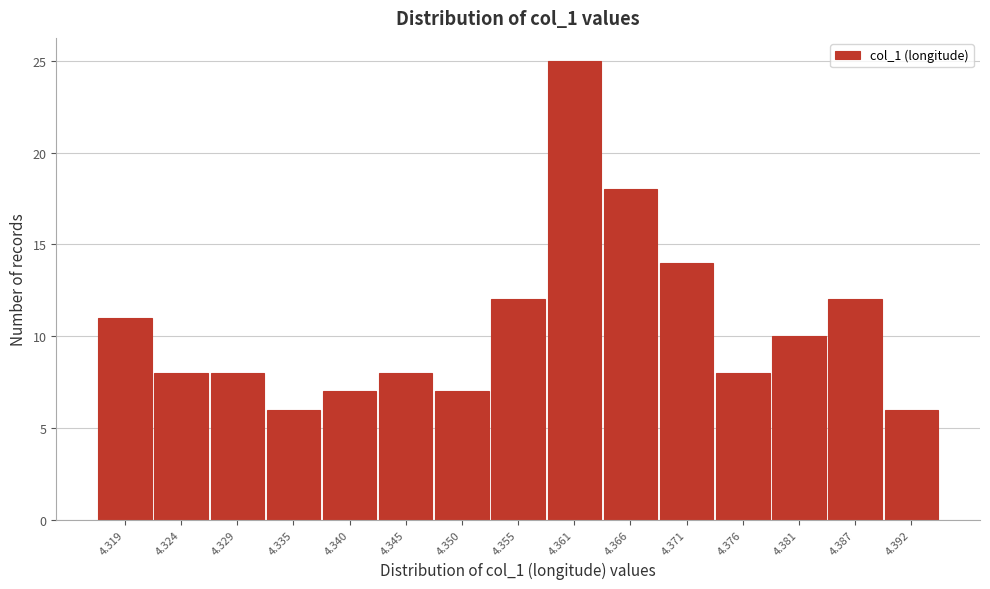

Reading left to right, list all the values displayed in this chart.

11	8	8	6	7	8	7	12	25	18	14	8	10	12	6